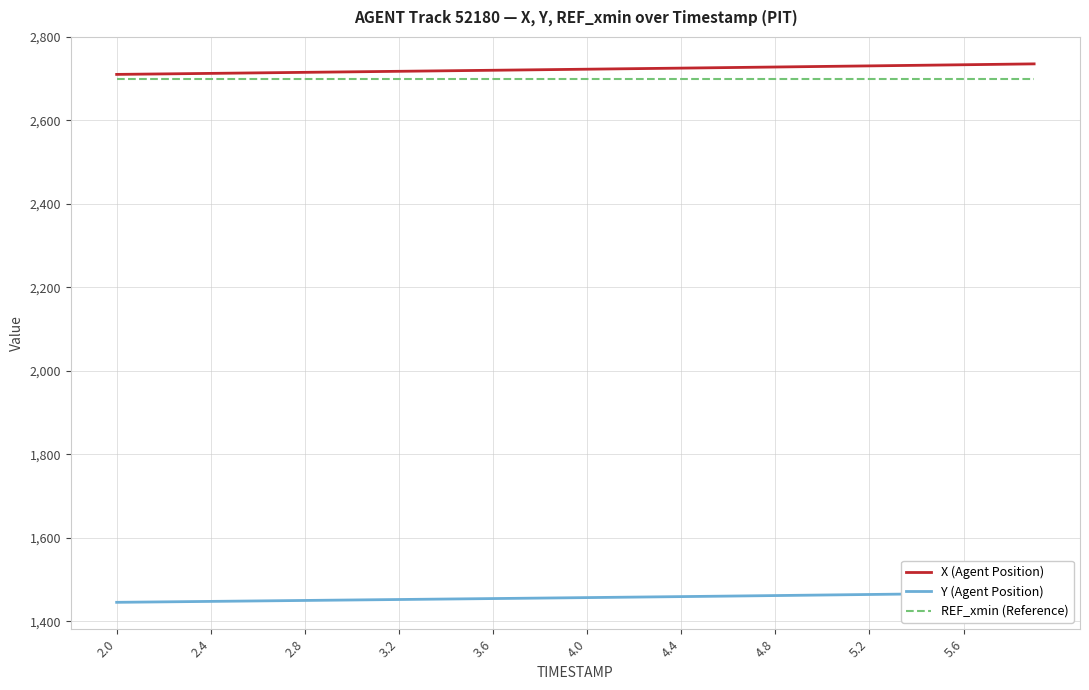

How many data points in X (Agent Position) are above 2722?

21